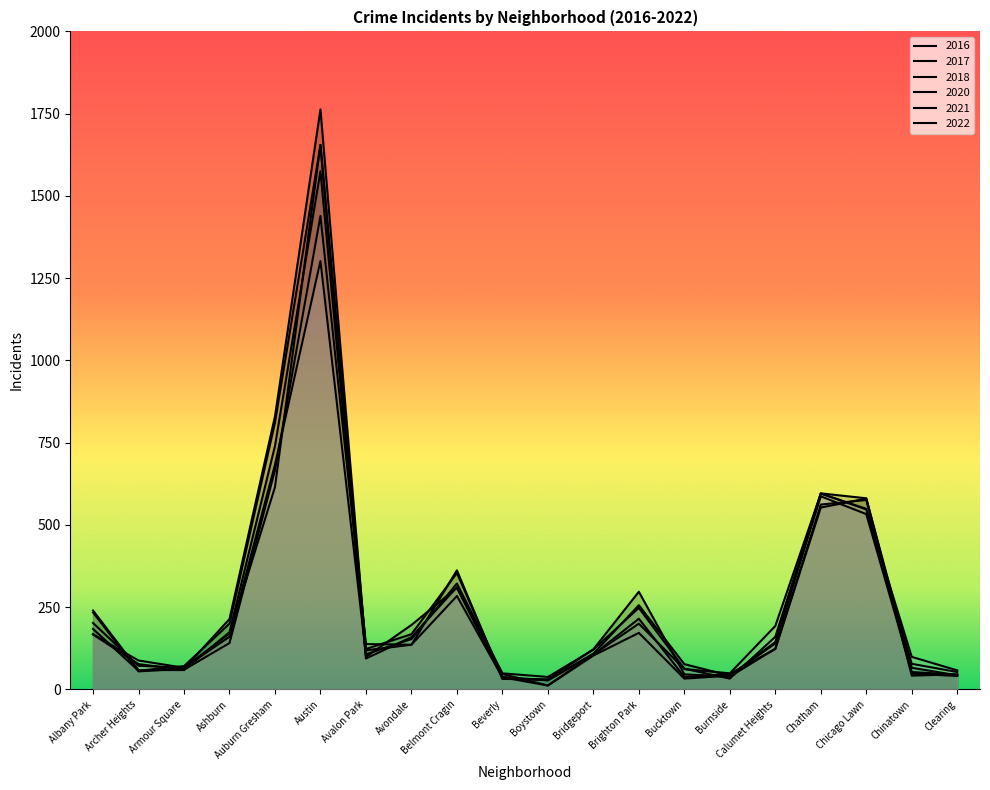

Count the number of categories in the chart.

20